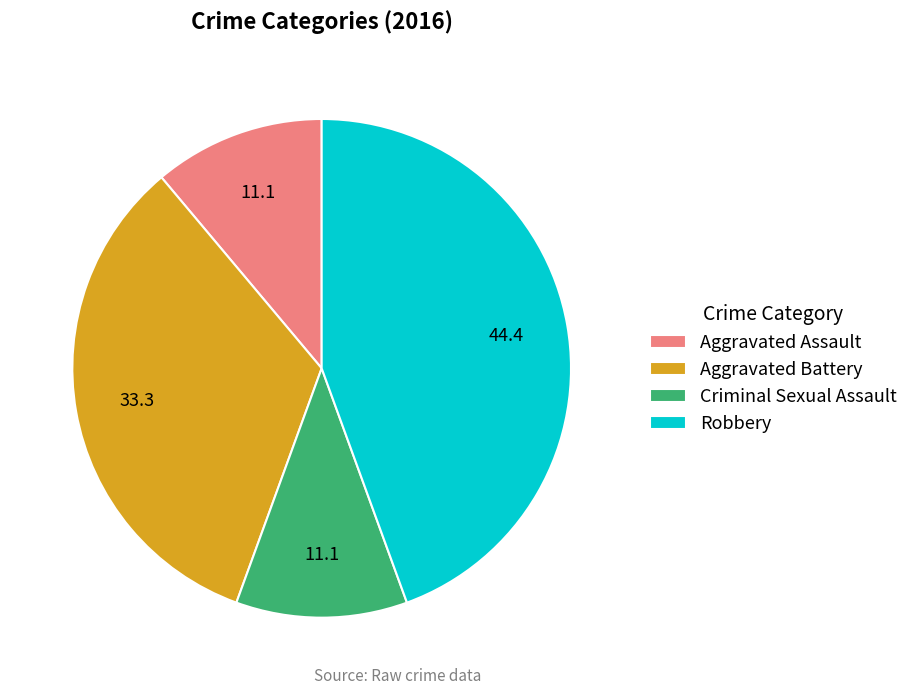

How many segments does this pie chart have?

4